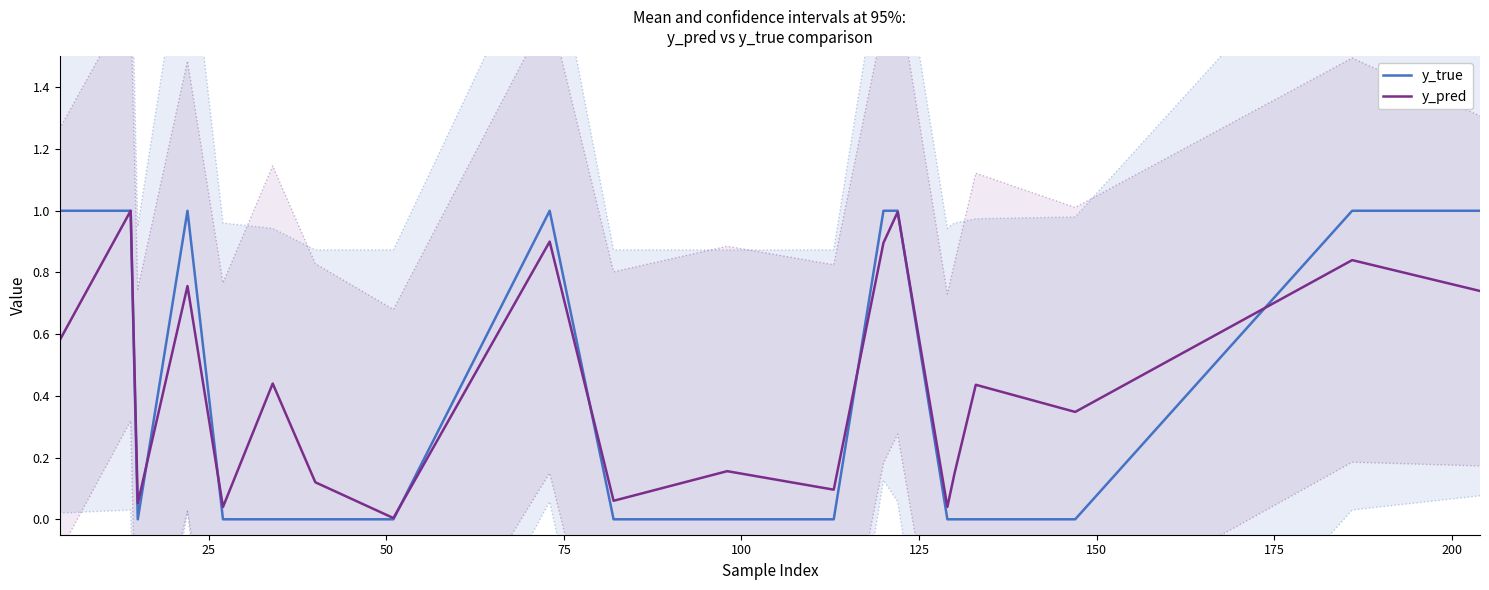

How many positive values does the y_true series have?

8